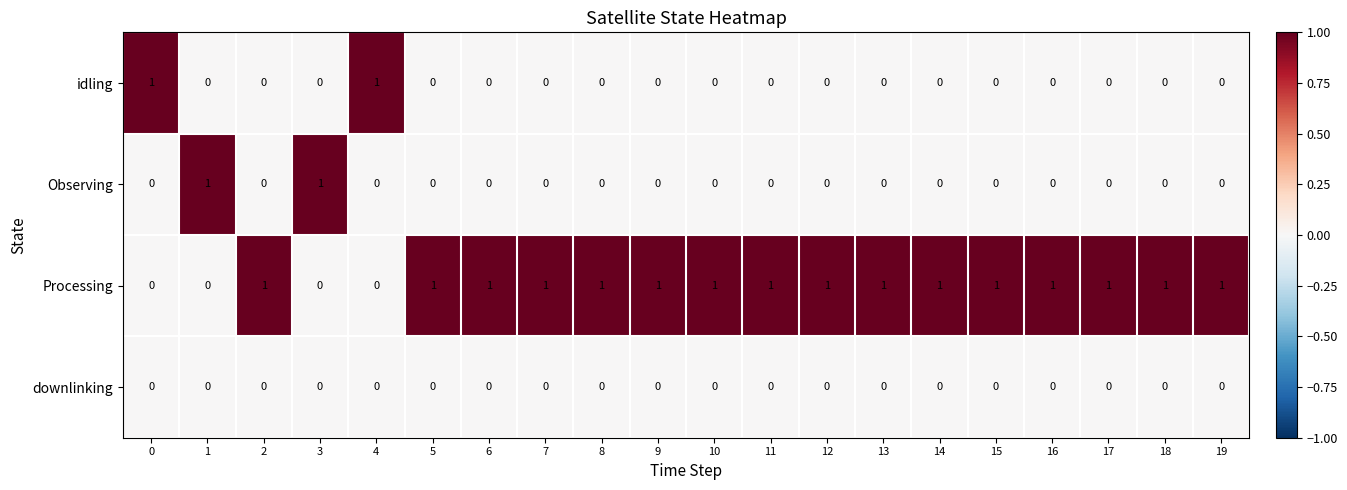

How many idling values are between 0 and 1?

20